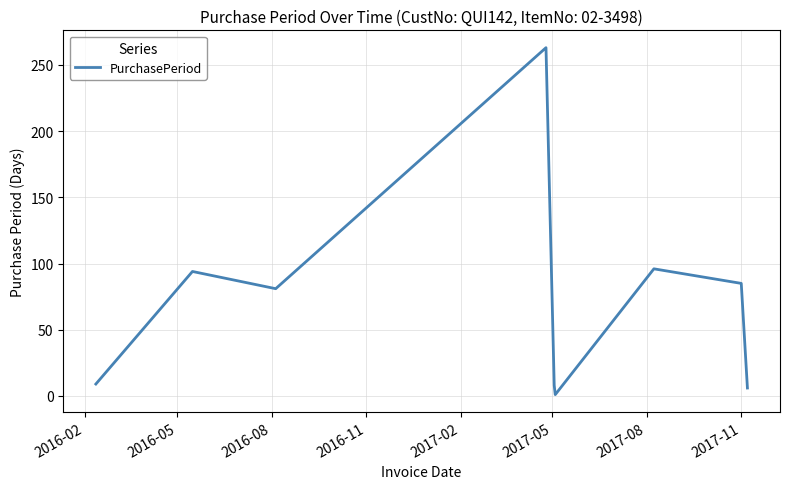

What is the greatest value displayed?

263